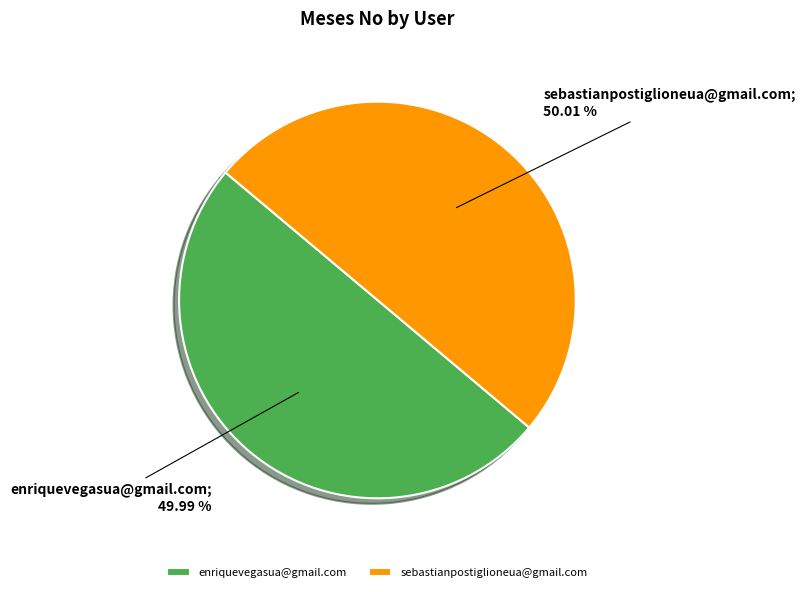

True or false: enriquevegasua@gmail.com accounts for 56% of the total.

False